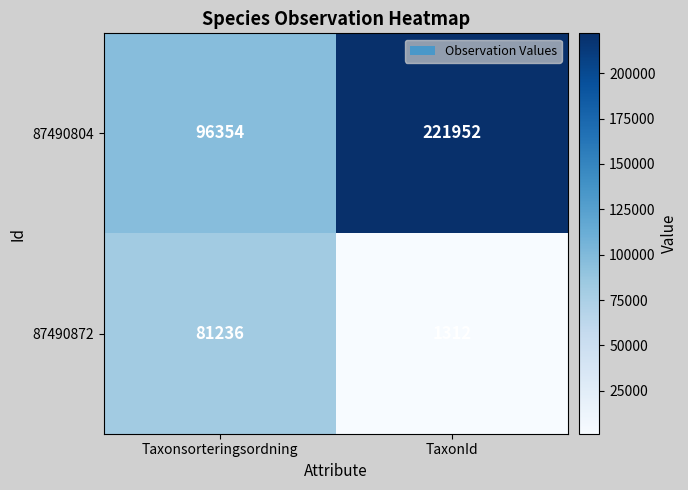

What value does the 87490872 series have at Taxonsorteringsordning?

81236